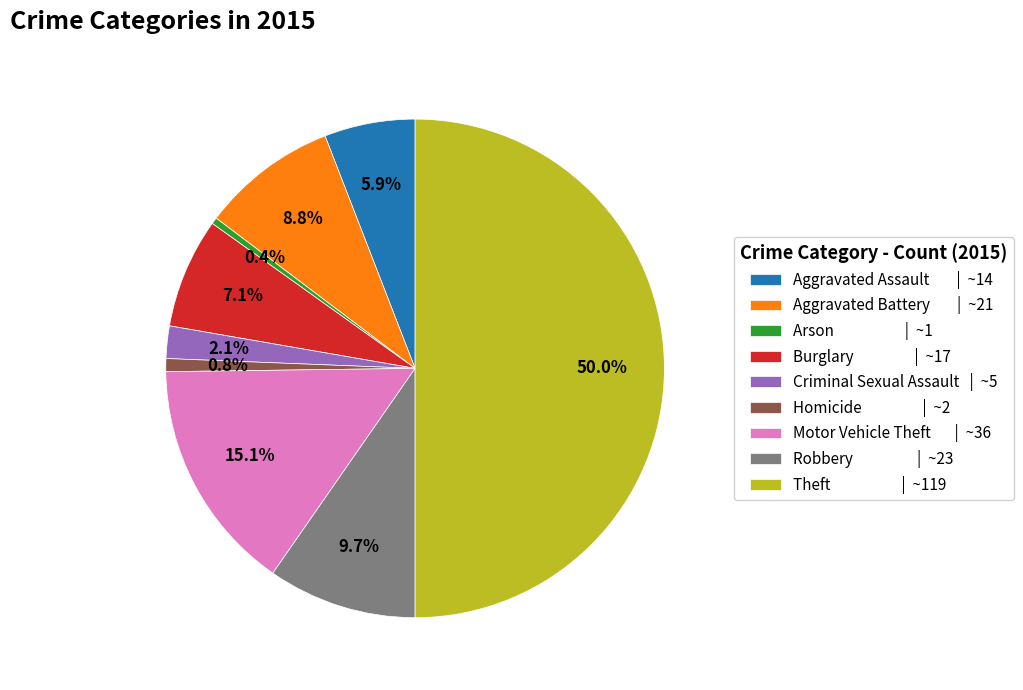

Which category has the biggest portion of the pie?

Theft